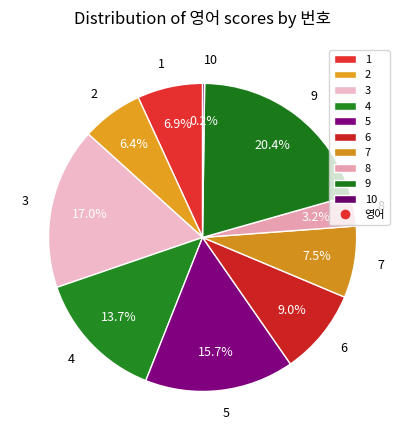

Is 1 the majority of the pie?

No